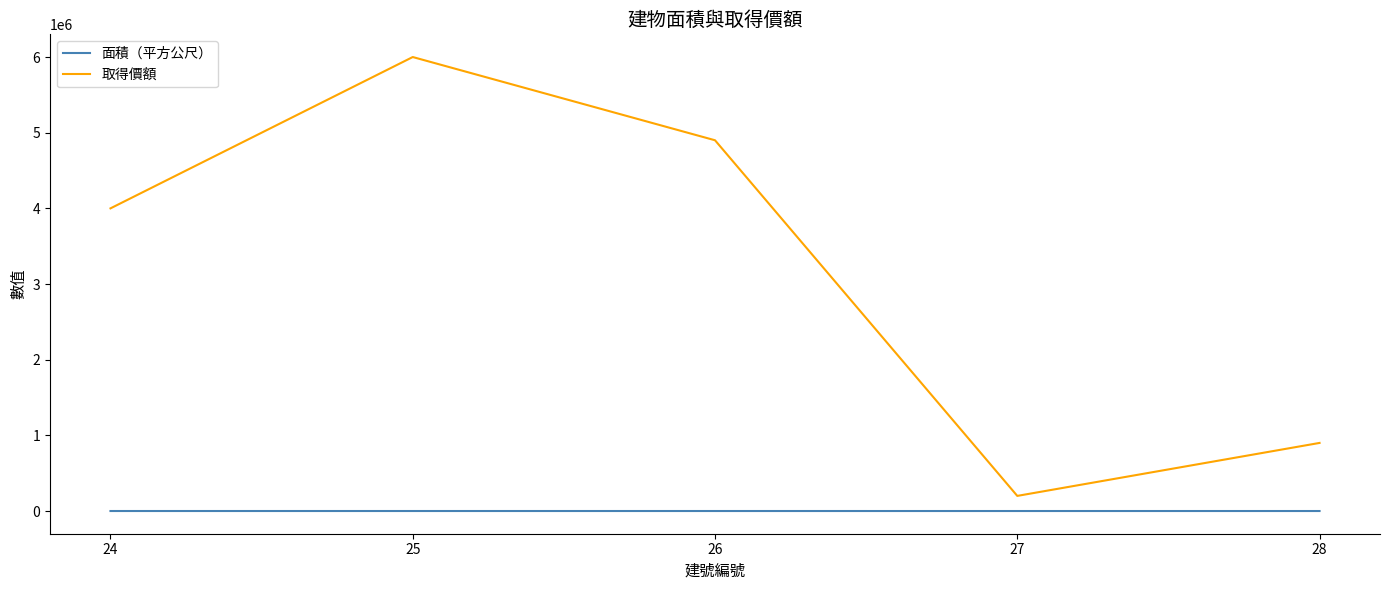

The value of 面積（平方公尺） at 27 is 56.7. True or false?

True